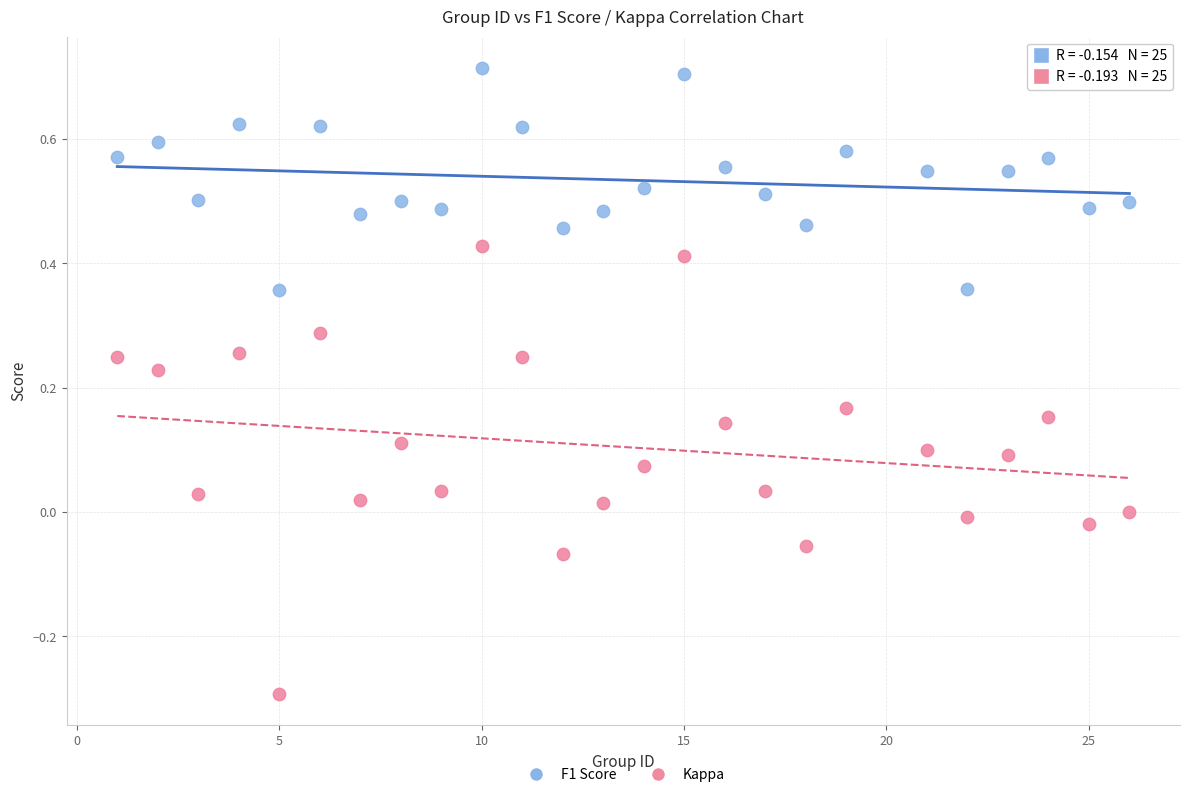

Which series contains the lowest Y value?

Kappa